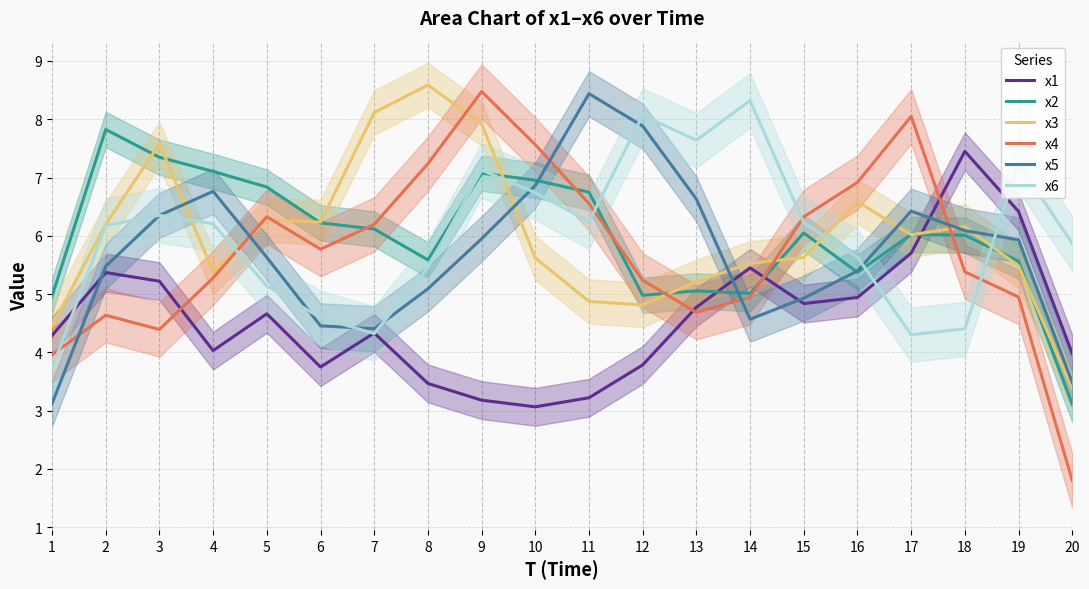

What is the value of the x5 point at the 12th from the left?

7.9